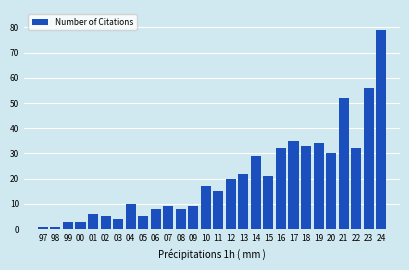

Reading left to right, extract all data points from this chart.

97=1	98=1	99=3	00=3	01=6	02=5	03=4	04=10	05=5	06=8	07=9	08=8	09=9	10=17	11=15	12=20	13=22	14=29	15=21	16=32	17=35	18=33	19=34	20=30	21=52	22=32	23=56	24=79